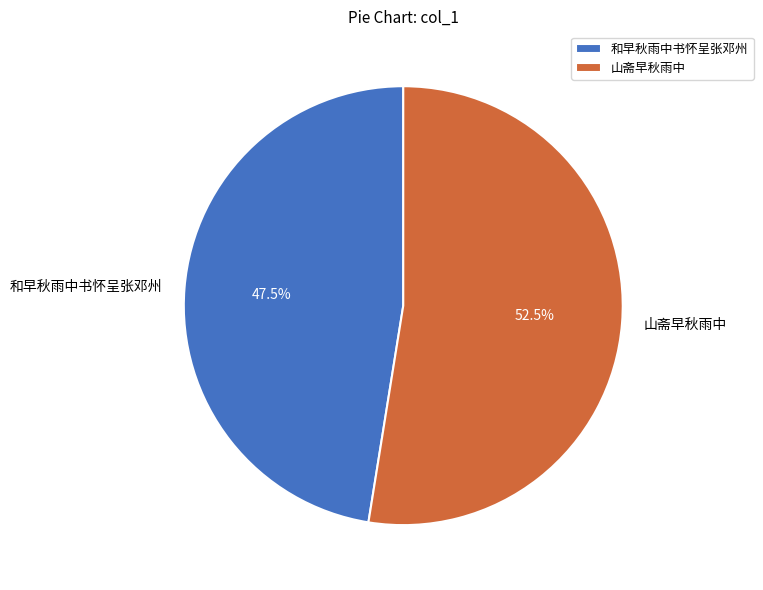

Between 山斋早秋雨中 and 和早秋雨中书怀呈张邓州, which is larger?

山斋早秋雨中